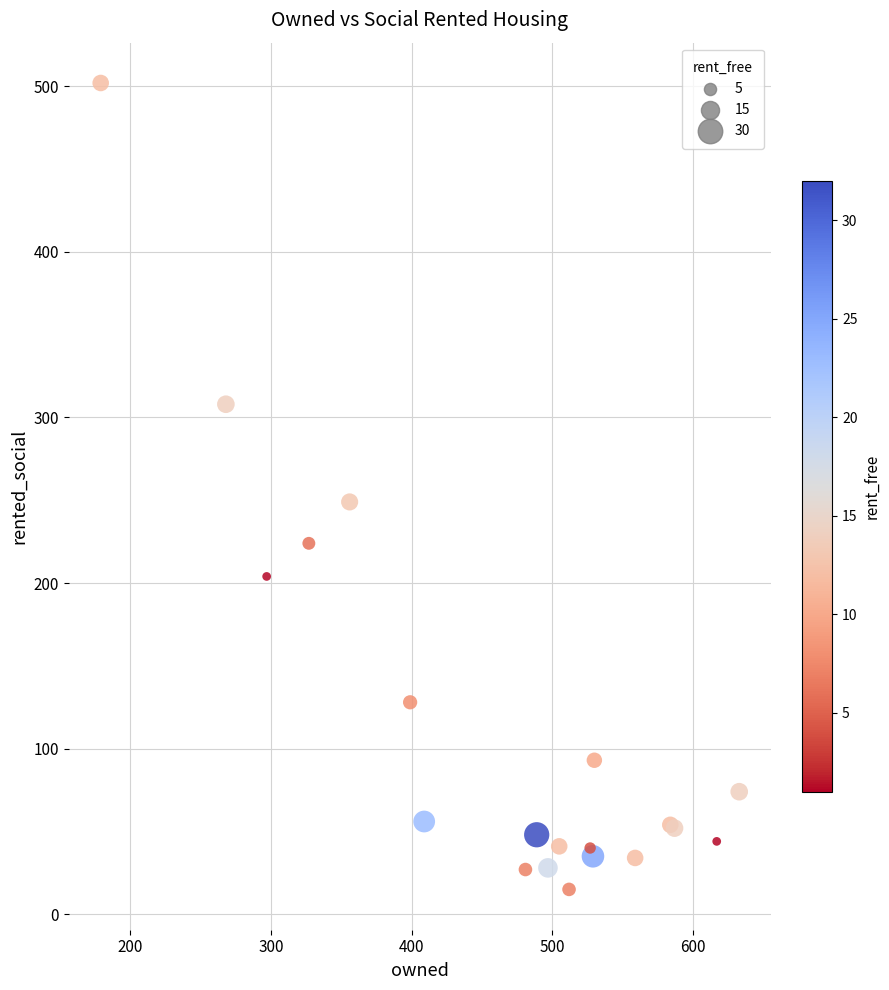

What Y value in the scatter plot is closest to 258?

249